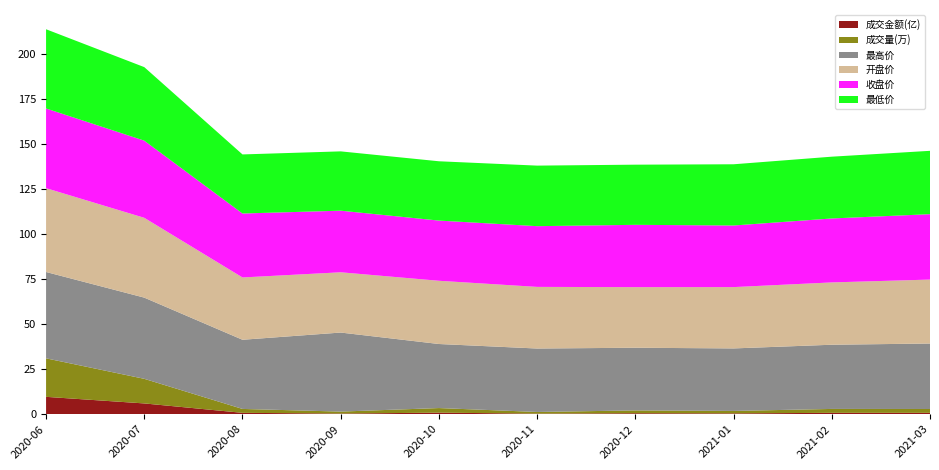

What is the maximum value for 成交金额(亿)?

9.7